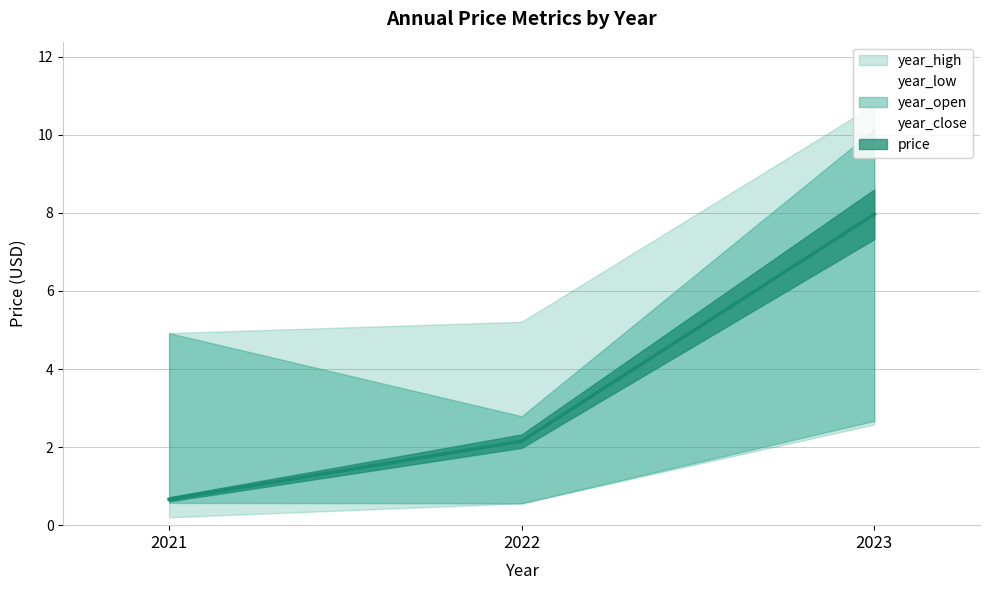

What is the value of the year_close point at the 2nd from the left?

0.6